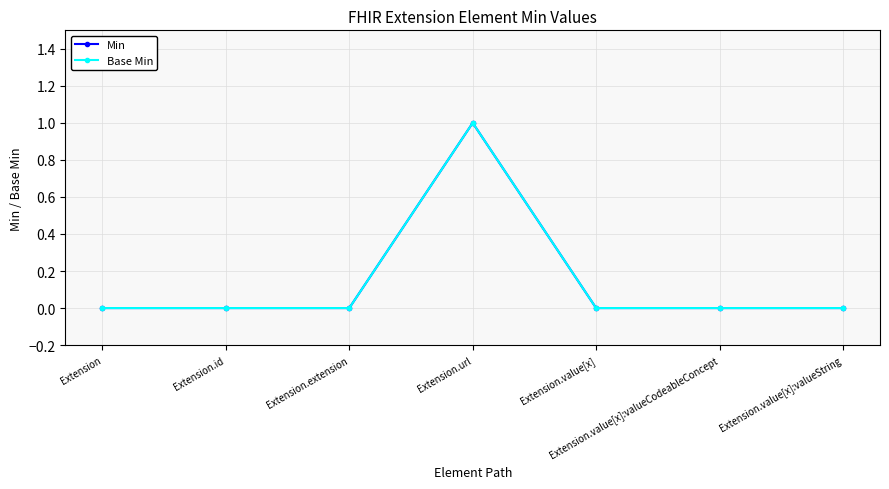

Reading left to right, what are all the values shown in this chart?

Min: 0	0	0	1	0	0	0
Base Min: 0	0	0	1	0	0	0